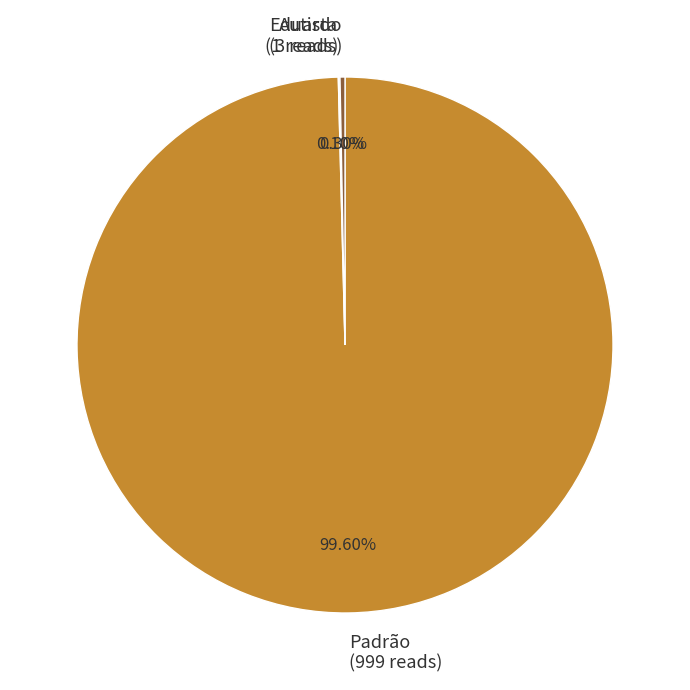

Is it true that Eduardo is 0% of the pie?

True